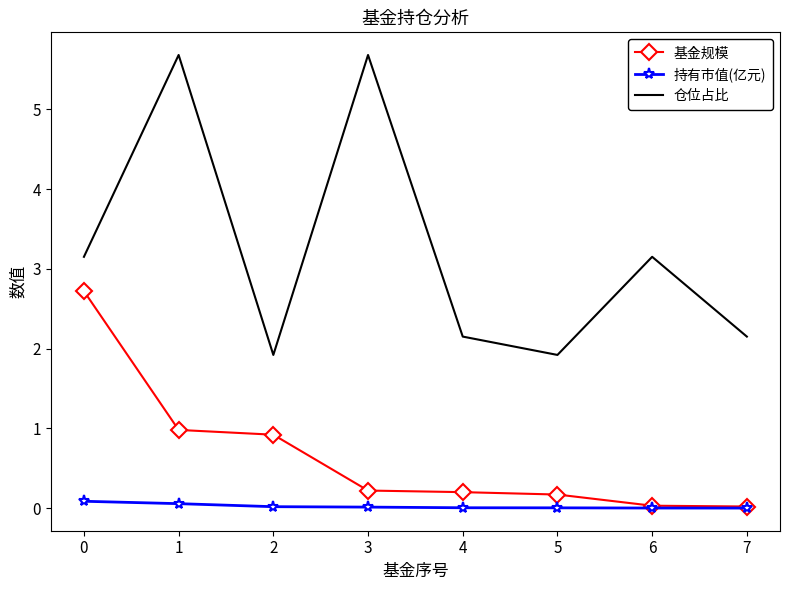

At which category is the sum across all series the highest?

1